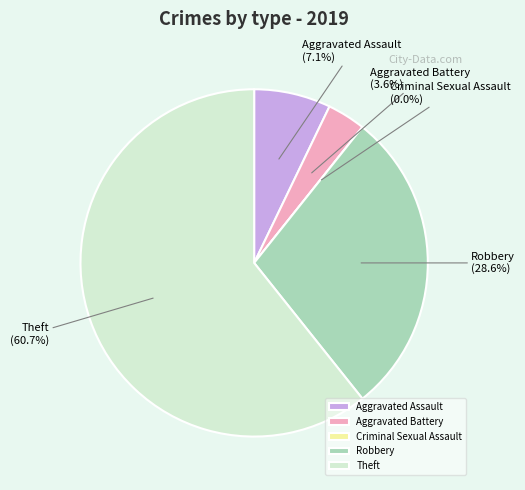

Which category has the smallest portion of the pie?

Criminal Sexual Assault